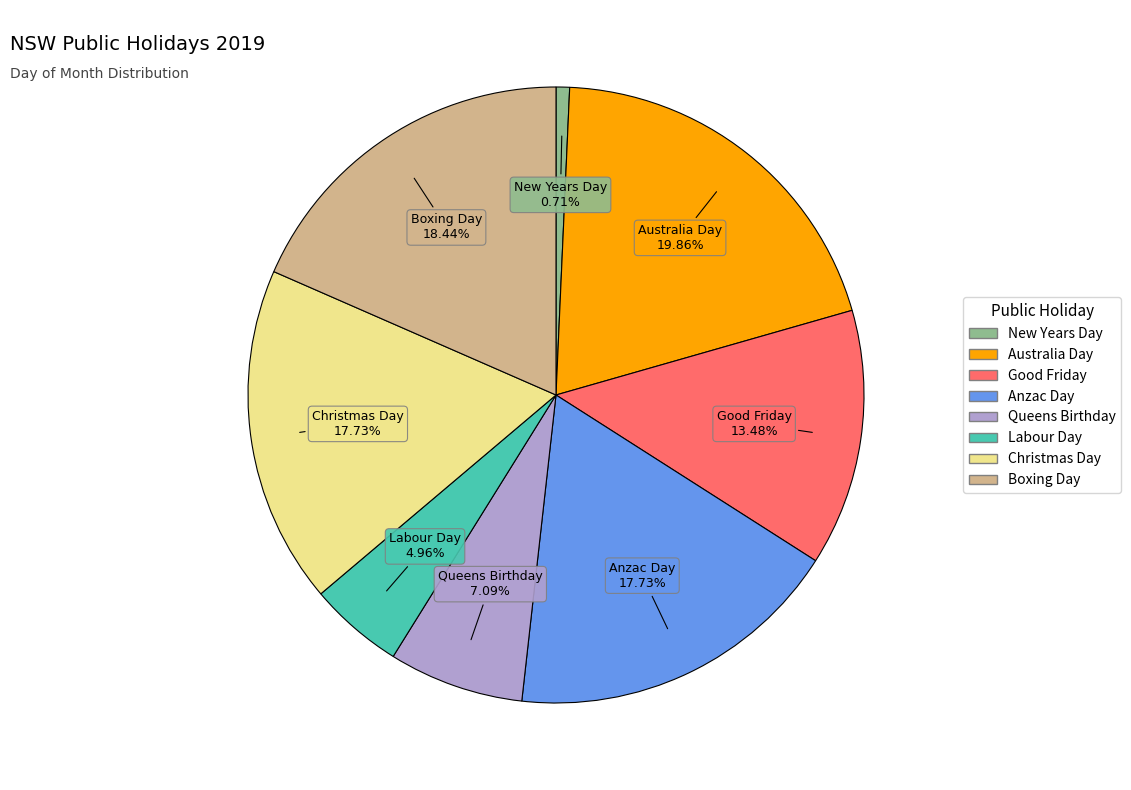

What is the ratio of the value at Labour Day to the value at Good Friday?

0.4